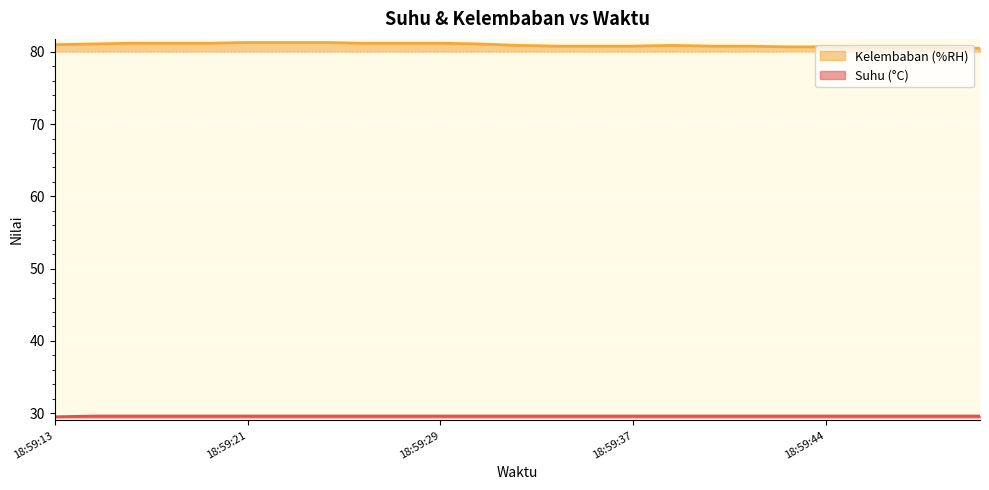

List the series in order of their peak value, highest first.

Kelembaban (%RH), Suhu (°C)